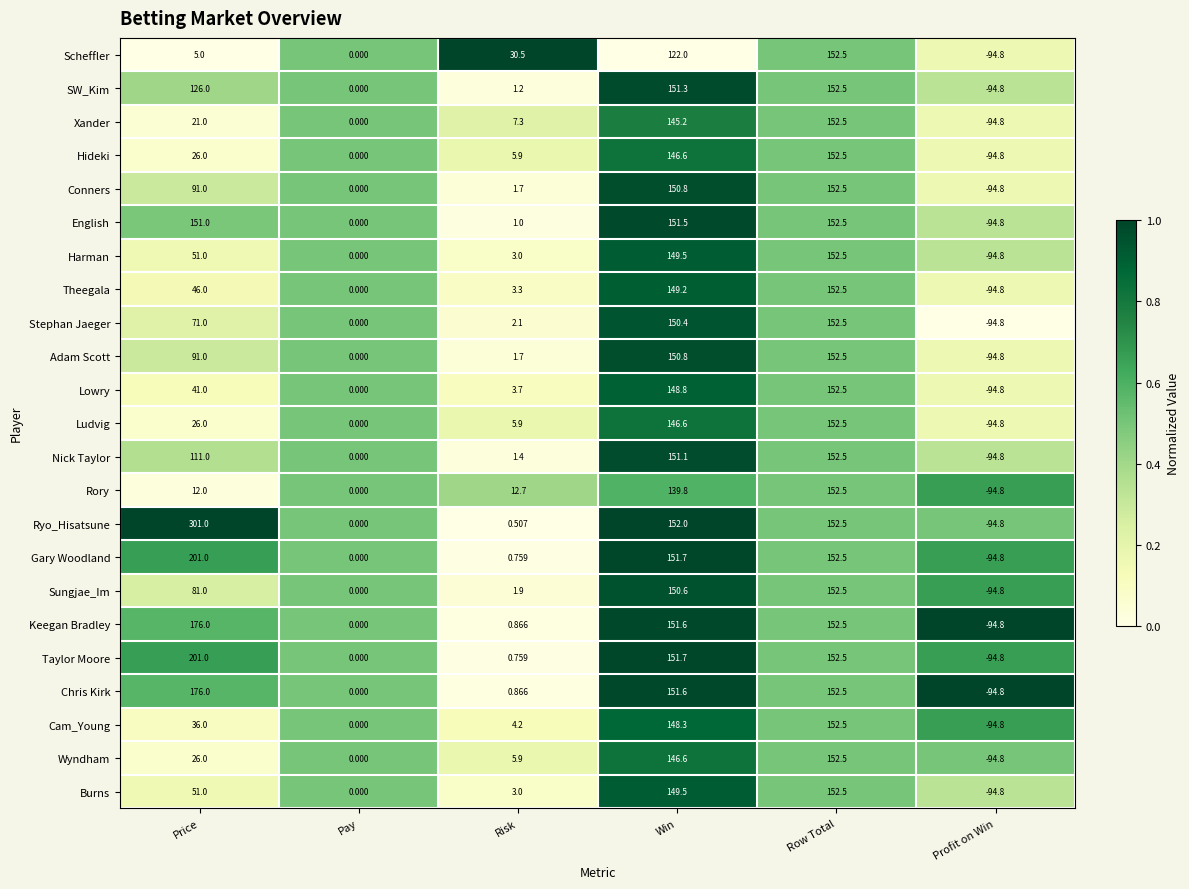

At which label is Keegan Bradley closest to 40?

Risk